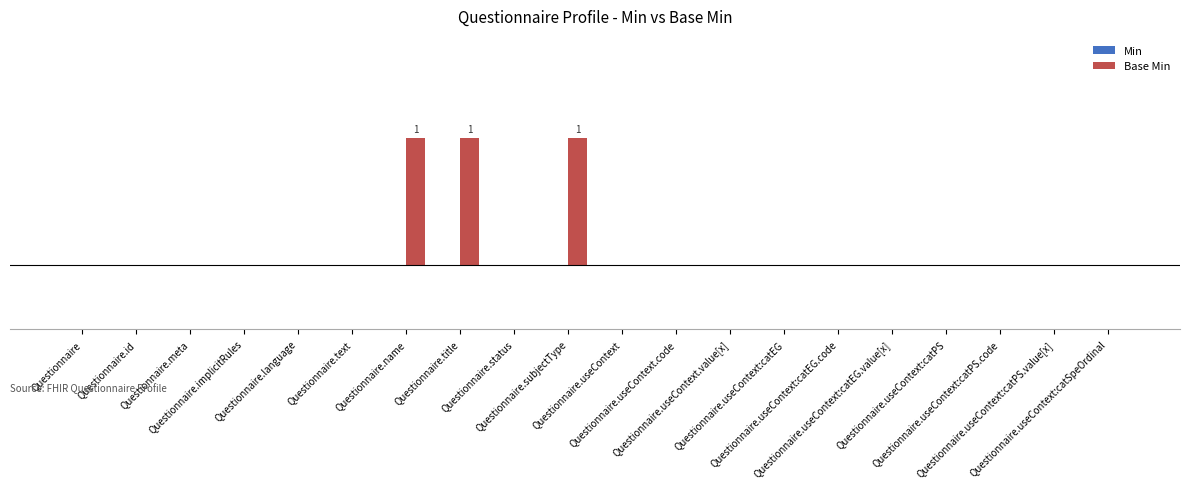

Reading right to left, list all the values displayed in this chart.

Min: Questionnaire.useContext:catSpeOrdinal=0	Questionnaire.useContext:catPS.value[x]=0	Questionnaire.useContext:catPS.code=0	Questionnaire.useContext:catPS=0	Questionnaire.useContext:catEG.value[x]=0	Questionnaire.useContext:catEG.code=0	Questionnaire.useContext:catEG=0	Questionnaire.useContext.value[x]=0	Questionnaire.useContext.code=0	Questionnaire.useContext=0	Questionnaire.subjectType=0	Questionnaire.status=0	Questionnaire.title=0	Questionnaire.name=0	Questionnaire.text=0	Questionnaire.language=0	Questionnaire.implicitRules=0	Questionnaire.meta=0	Questionnaire.id=0	Questionnaire=0
Base Min: Questionnaire.useContext:catSpeOrdinal=0	Questionnaire.useContext:catPS.value[x]=0	Questionnaire.useContext:catPS.code=0	Questionnaire.useContext:catPS=0	Questionnaire.useContext:catEG.value[x]=0	Questionnaire.useContext:catEG.code=0	Questionnaire.useContext:catEG=0	Questionnaire.useContext.value[x]=0	Questionnaire.useContext.code=0	Questionnaire.useContext=0	Questionnaire.subjectType=1	Questionnaire.status=0	Questionnaire.title=1	Questionnaire.name=1	Questionnaire.text=0	Questionnaire.language=0	Questionnaire.implicitRules=0	Questionnaire.meta=0	Questionnaire.id=0	Questionnaire=0